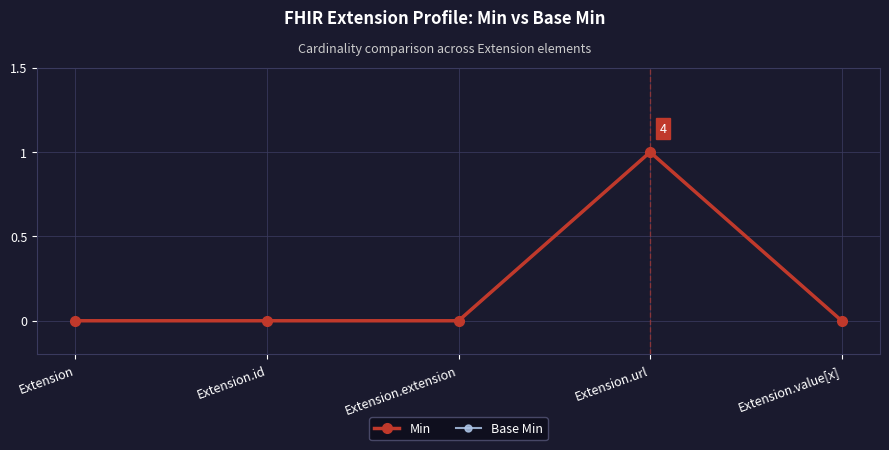

Reading left to right, transcribe all the data shown in this chart.

Min: 0	0	0	1	0
Base Min: 0	0	0	1	0